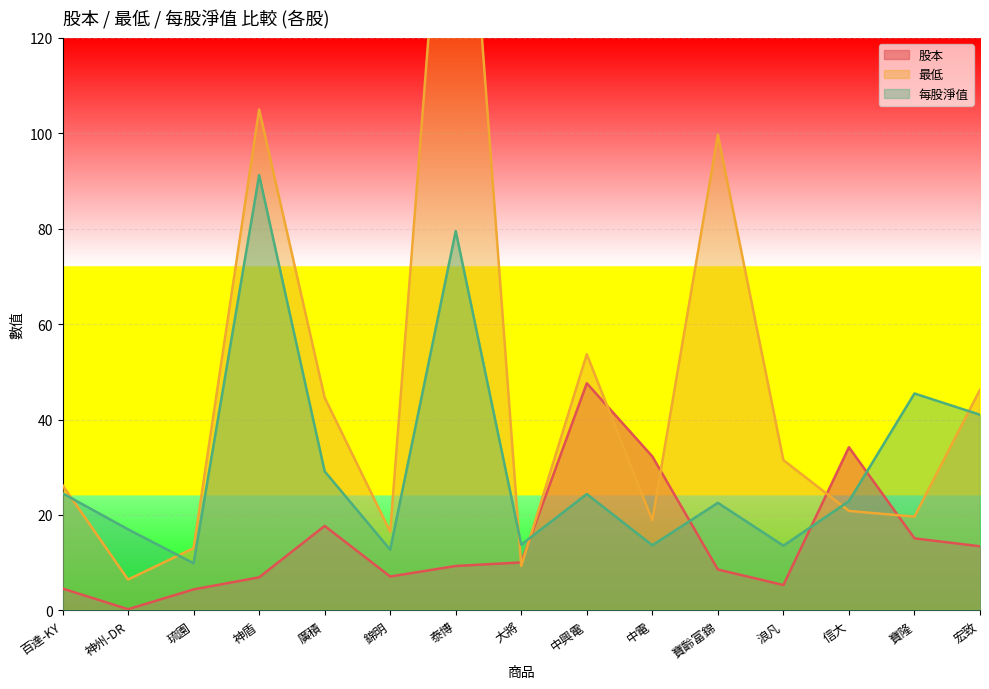

What is the average value of the 每股淨值 series?

30.8